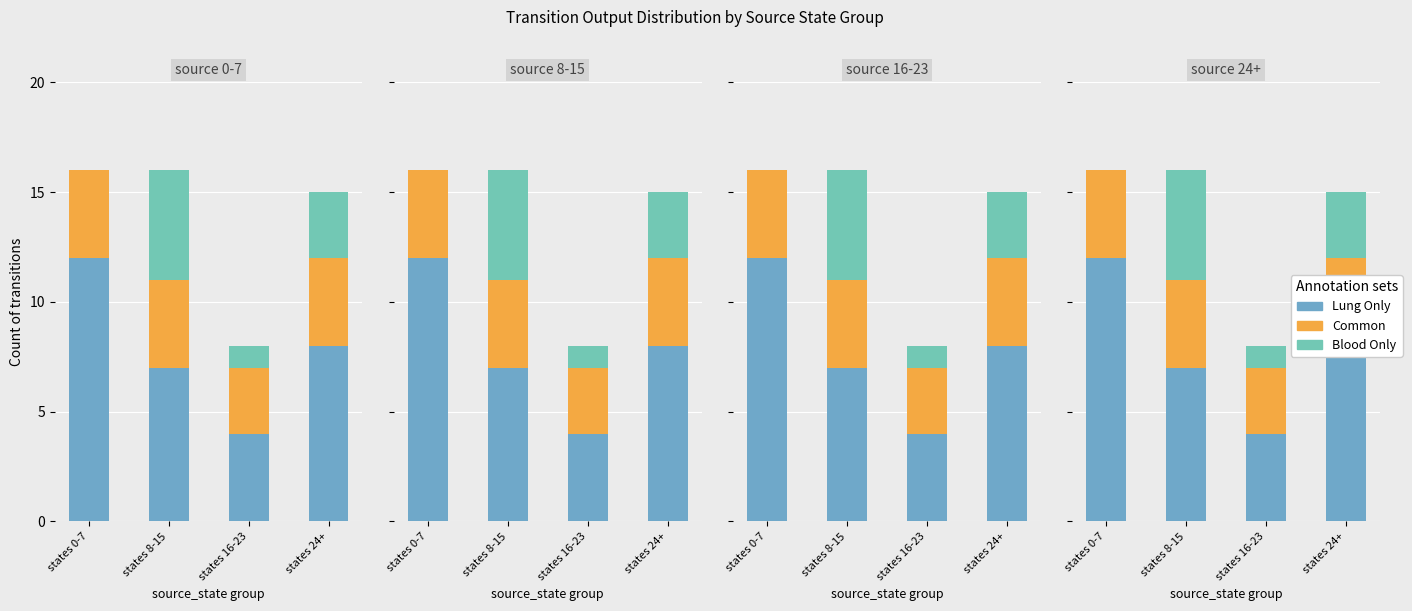

What is the spread (max minus min) of values at states 16-23?

3